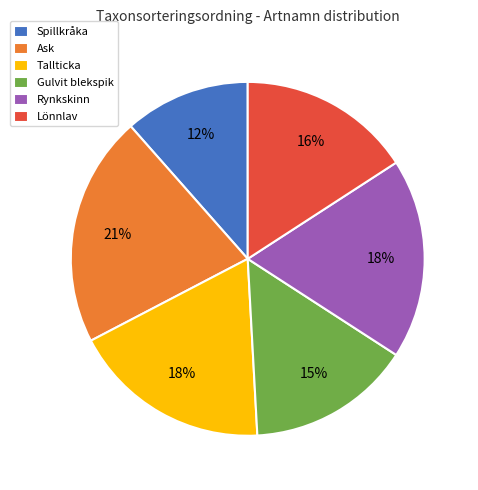

The Spillkråka slice represents 12% of the pie. True or false?

True